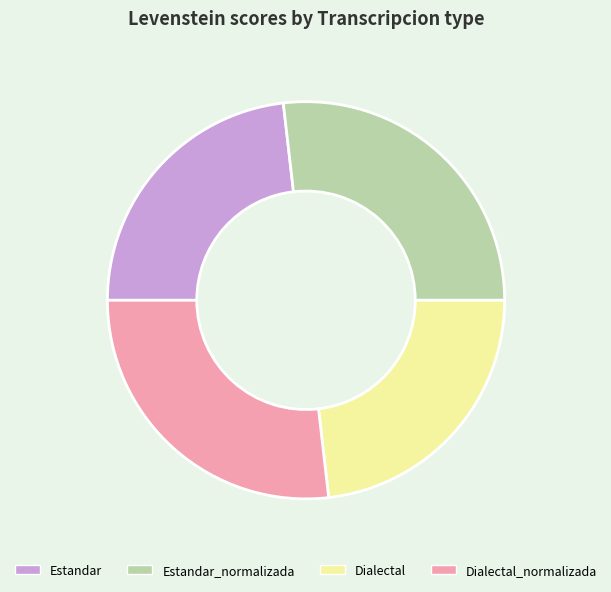

Is the sum of Dialectal_normalizada and Estandar_normalizada greater than half?

Yes